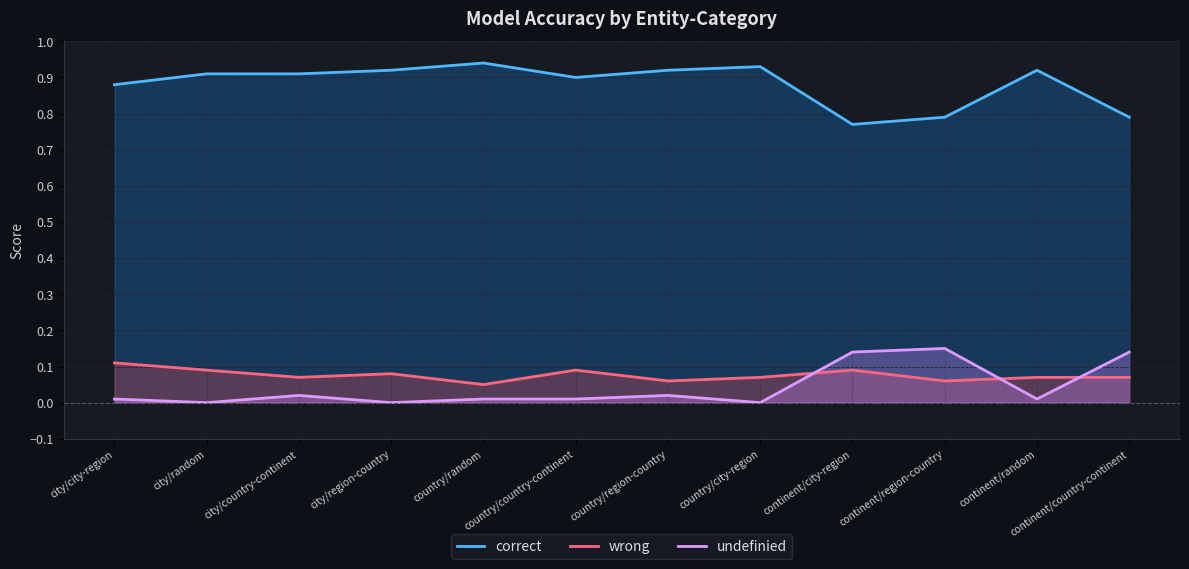

True or false: undefinied and correct intersect in this chart.

False